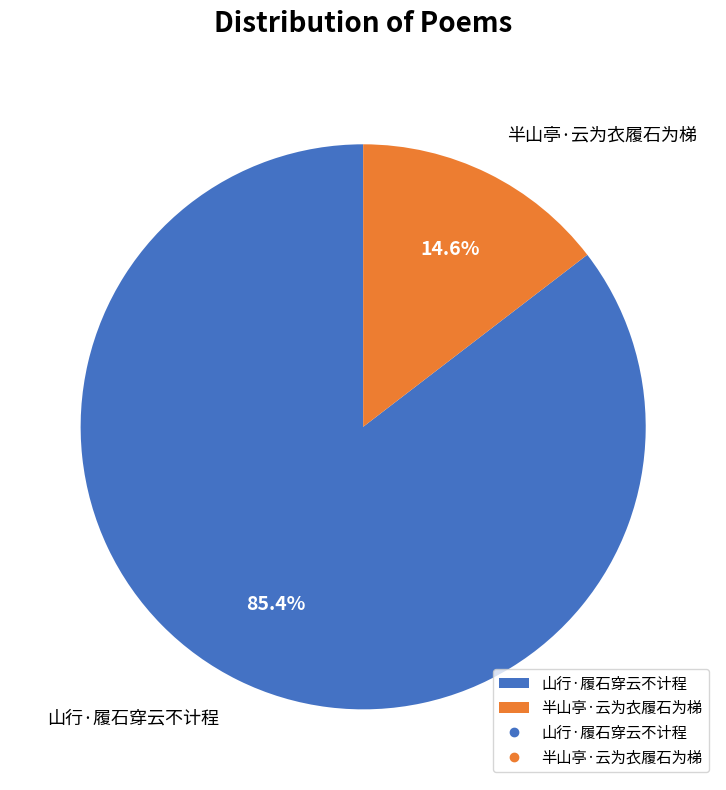

Between 山行·履石穿云不计程 and 半山亭·云为衣履石为梯, which is larger?

山行·履石穿云不计程